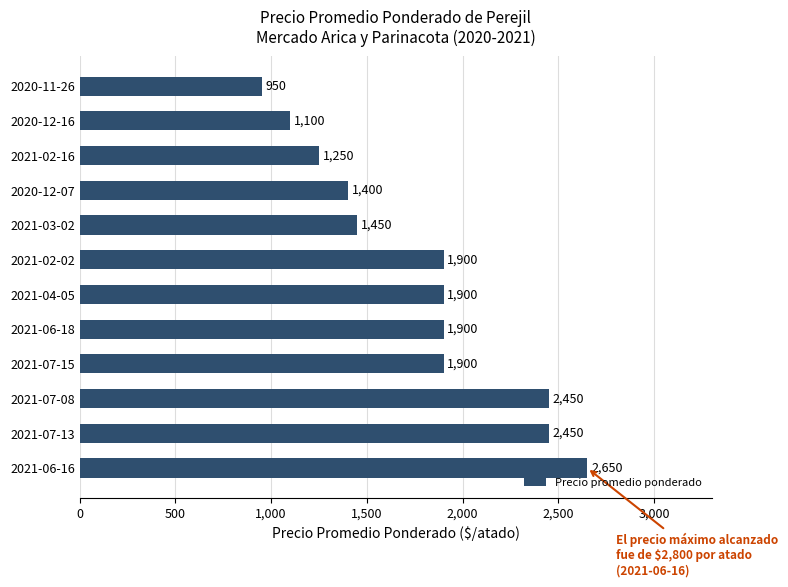

Count the number of data series in this chart.

1